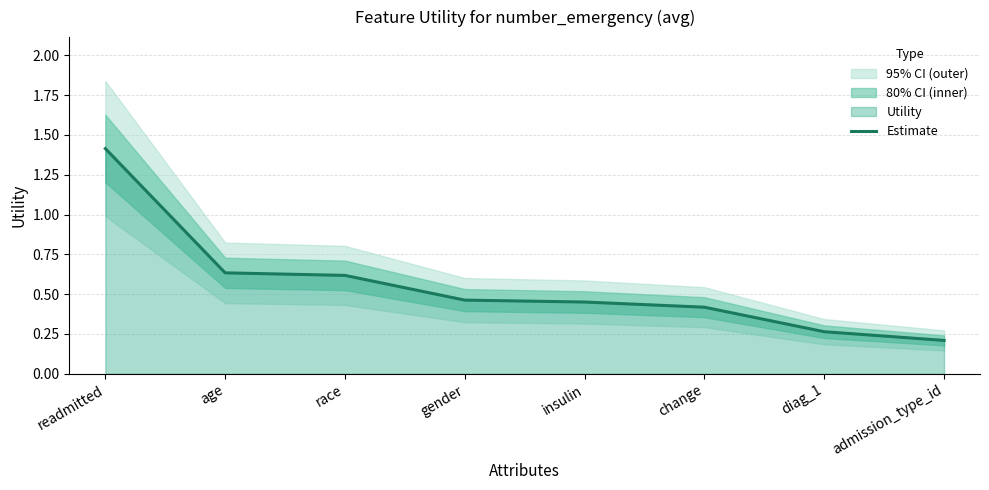

What is the maximum value shown in the chart?

1.4